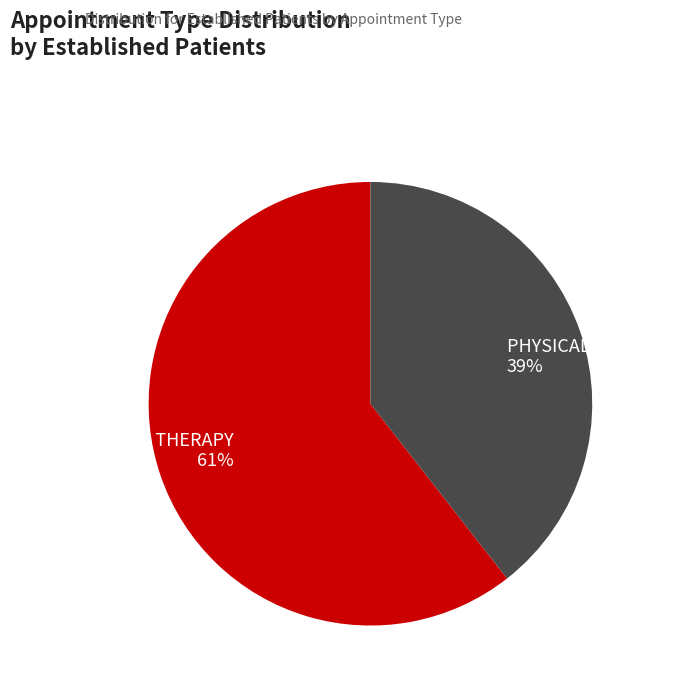

Which slice is the smallest?

PHYSICAL THERAPY